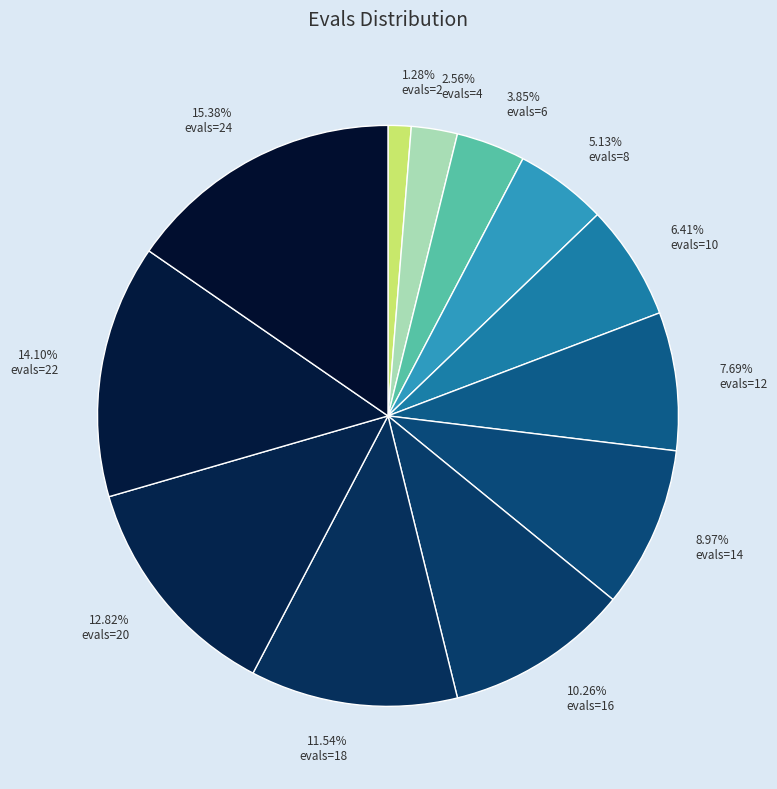

What portion of the pie excludes evals=6?

96.2%